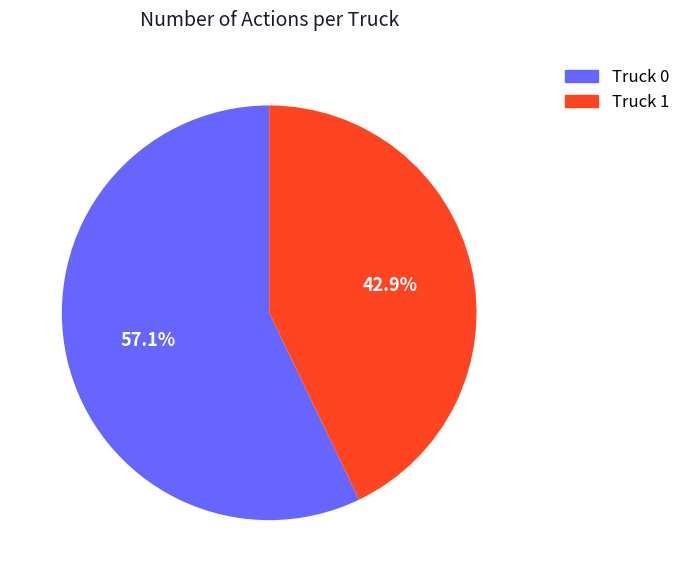

Count the number of slices in the pie.

2